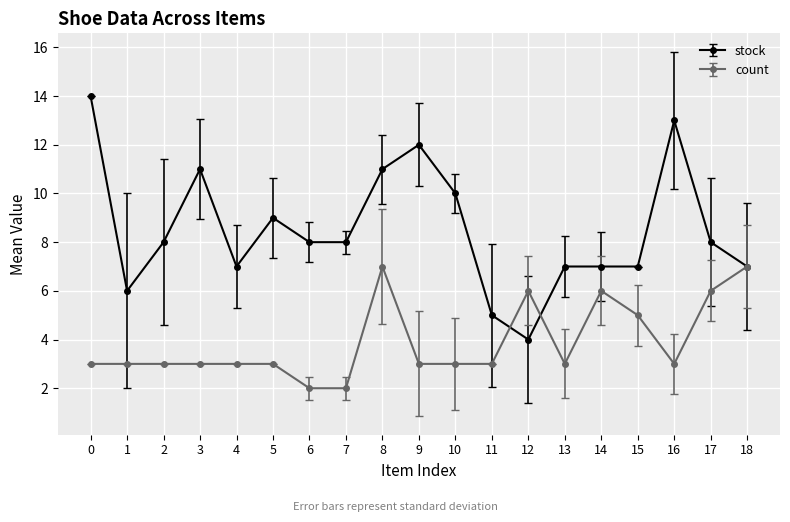

What is the value of the stock point at the 10th from the left?

12